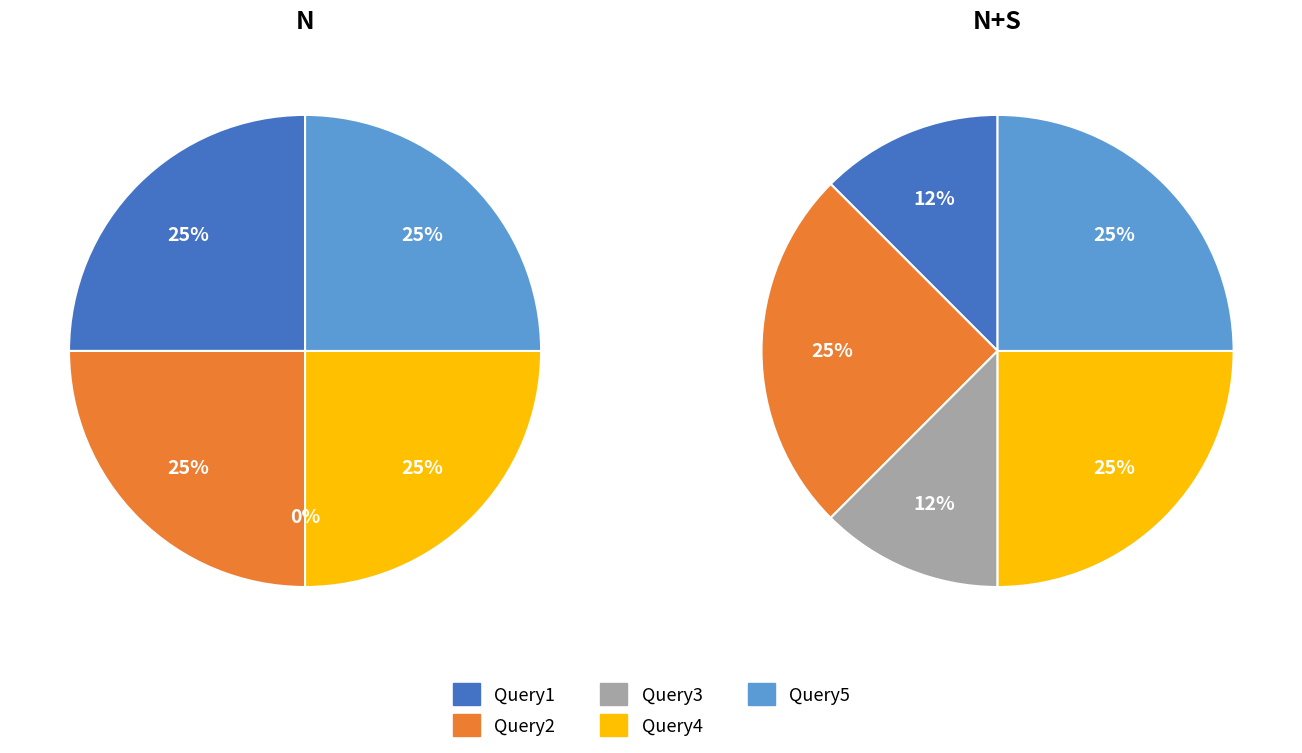

Is Query2 the majority of the pie?

No